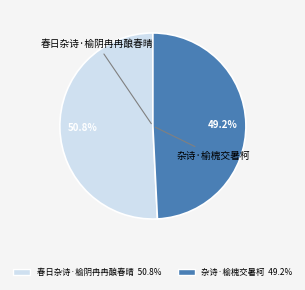

What is the total percentage of 杂诗·榆槐交暑柯 and 春日杂诗·榆阴冉冉酿春晴?

100.0%